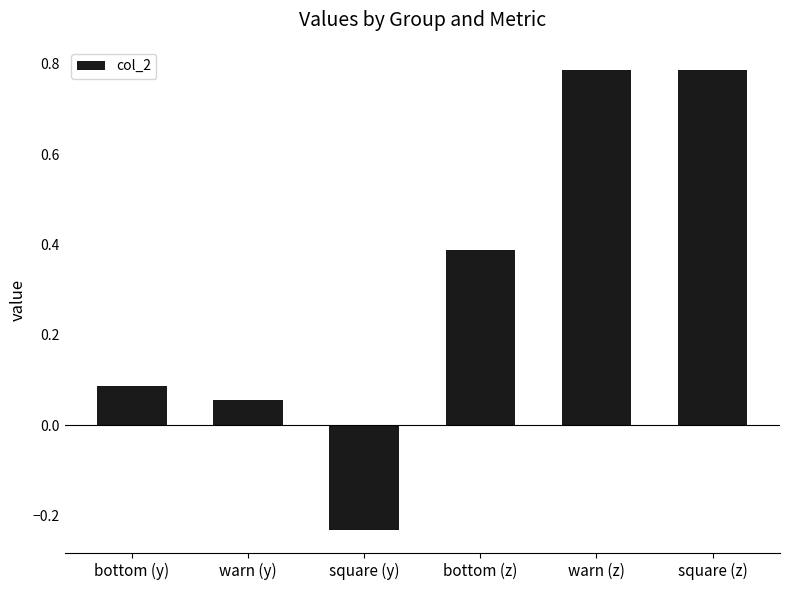

Which category has the lowest value across all series?

square (y)